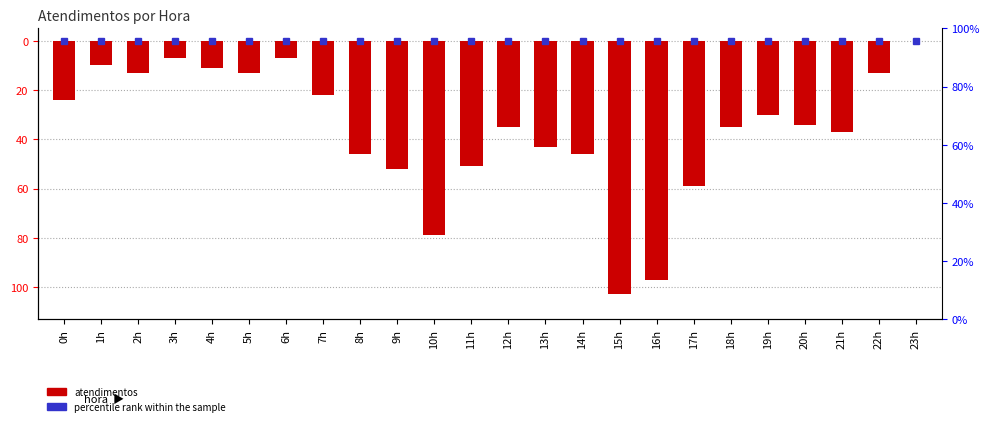

True or false: the data shows -35 at 18h.

True